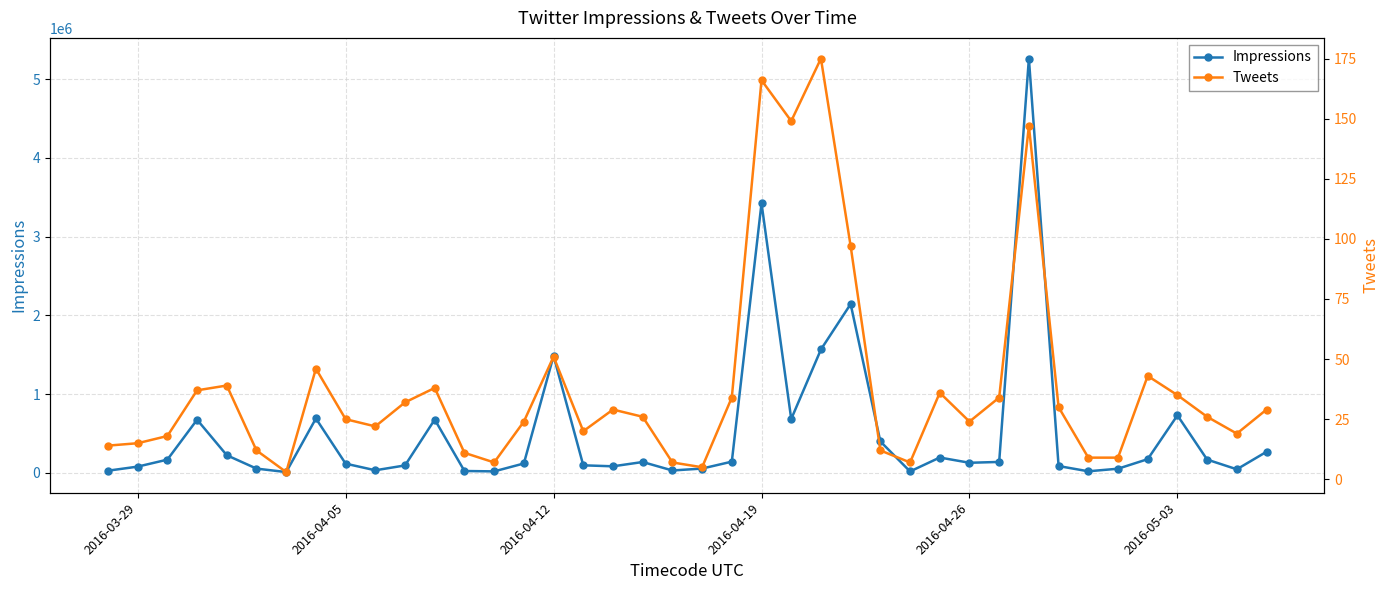

True or false: Impressions has more than 1 interior local peaks.

True